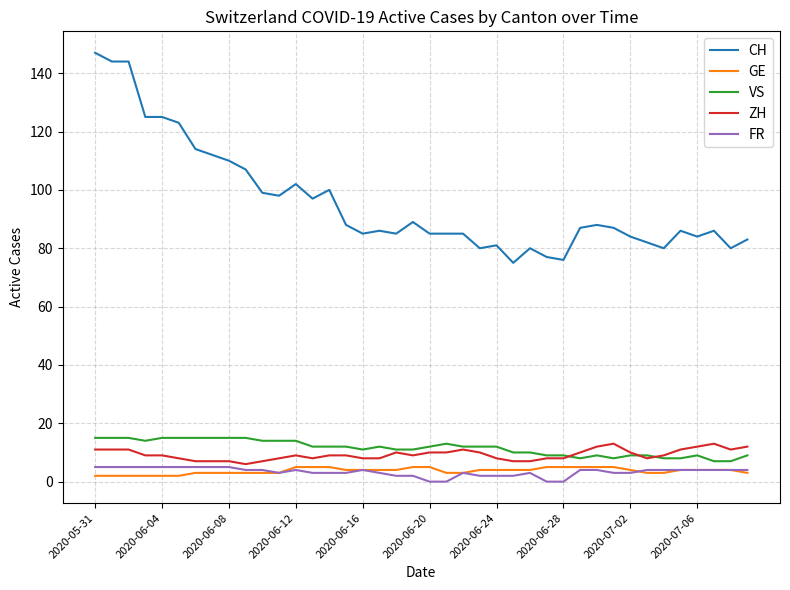

What is the highest value of the GE series?

5